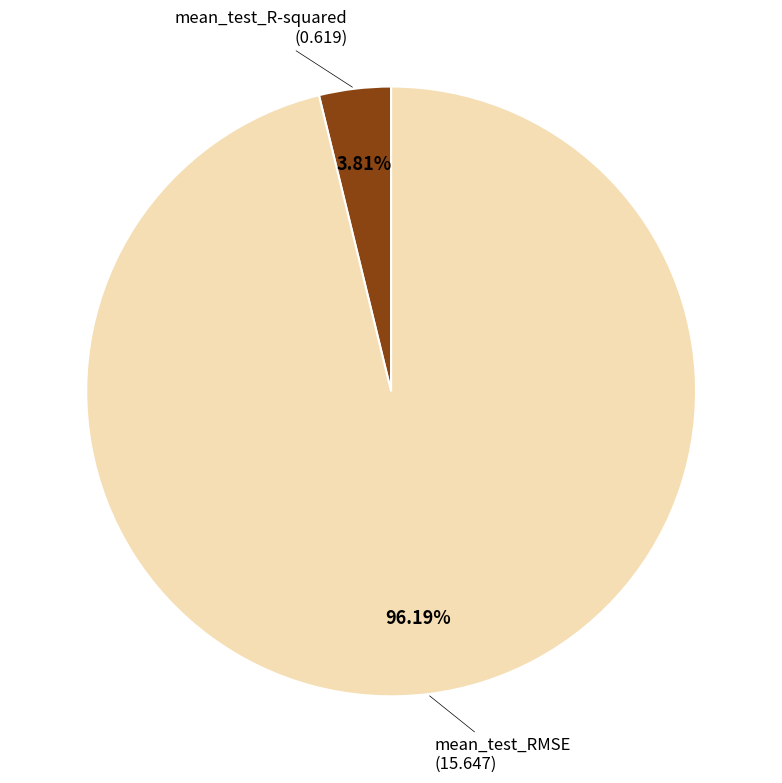

Is there a majority slice in this chart?

Yes